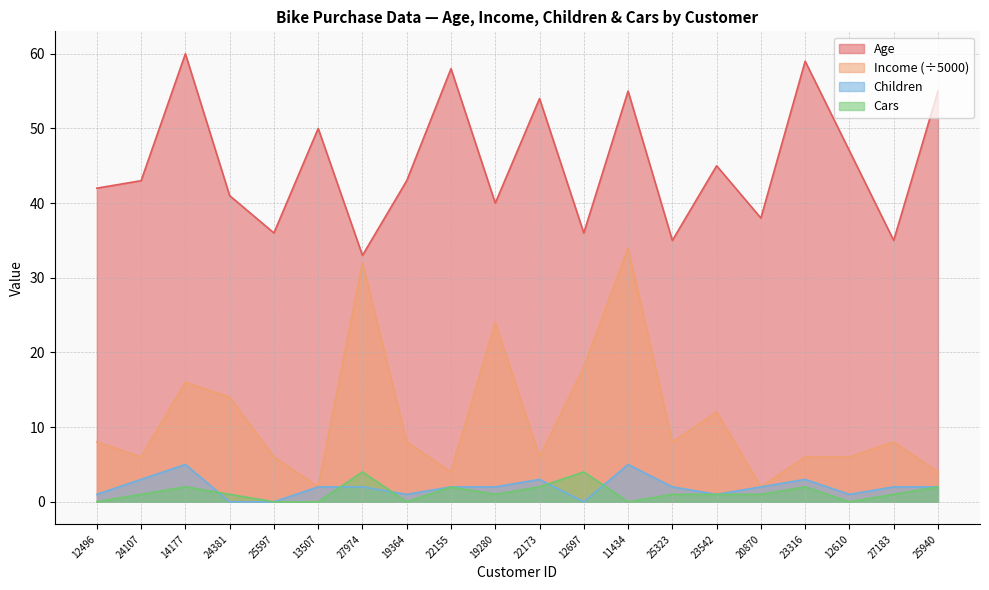

At 22155, list the series in order from smallest to largest.

Children, Cars, Income, Age